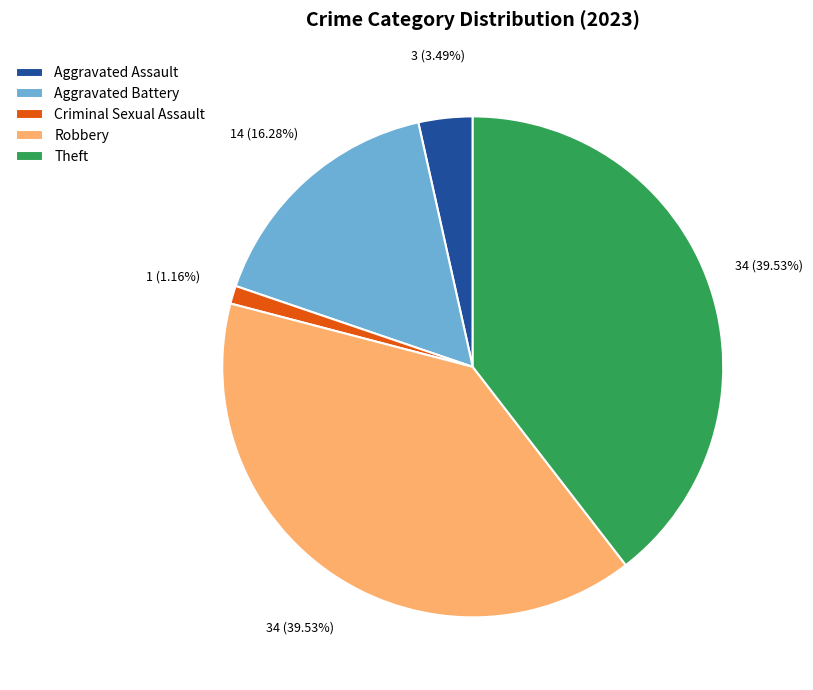

To the nearest percent, what is the difference between the largest and smallest slice percentages?

38%